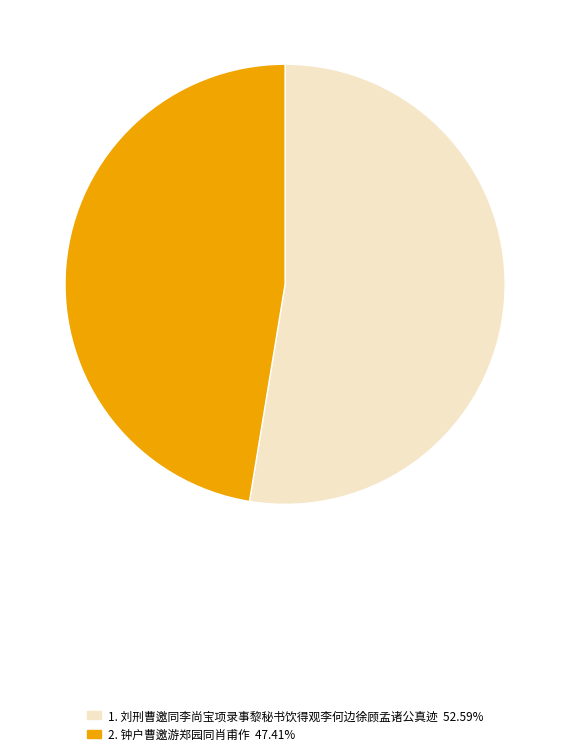

Is there a majority slice in this chart?

Yes